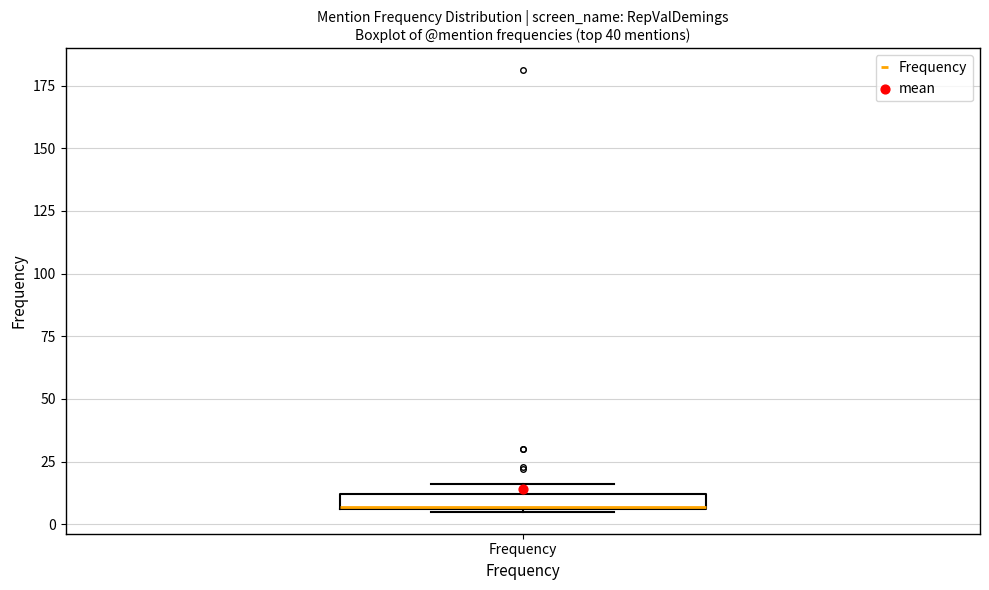

Where is the upper edge of the box for Frequency on the y-axis? The values are not printed on the chart, so give them approximately, as read against the axis.

10